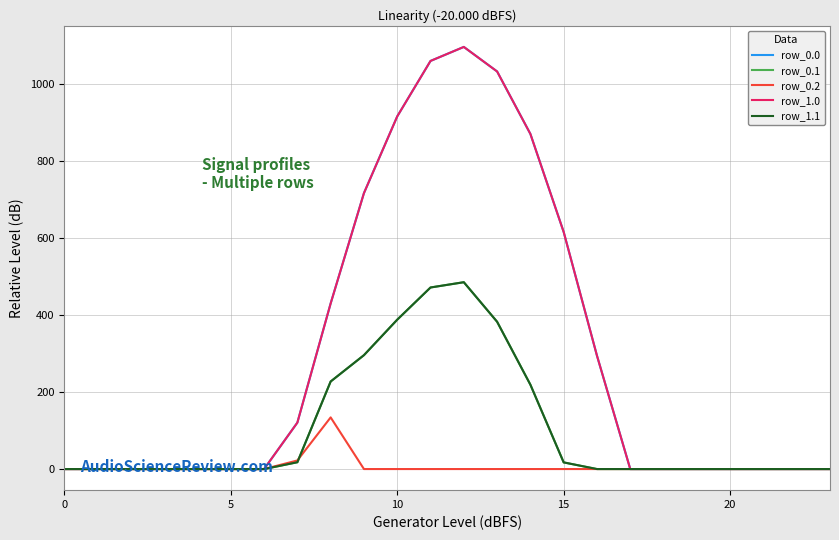

Does the chart display data point markers on the line(s)?

No